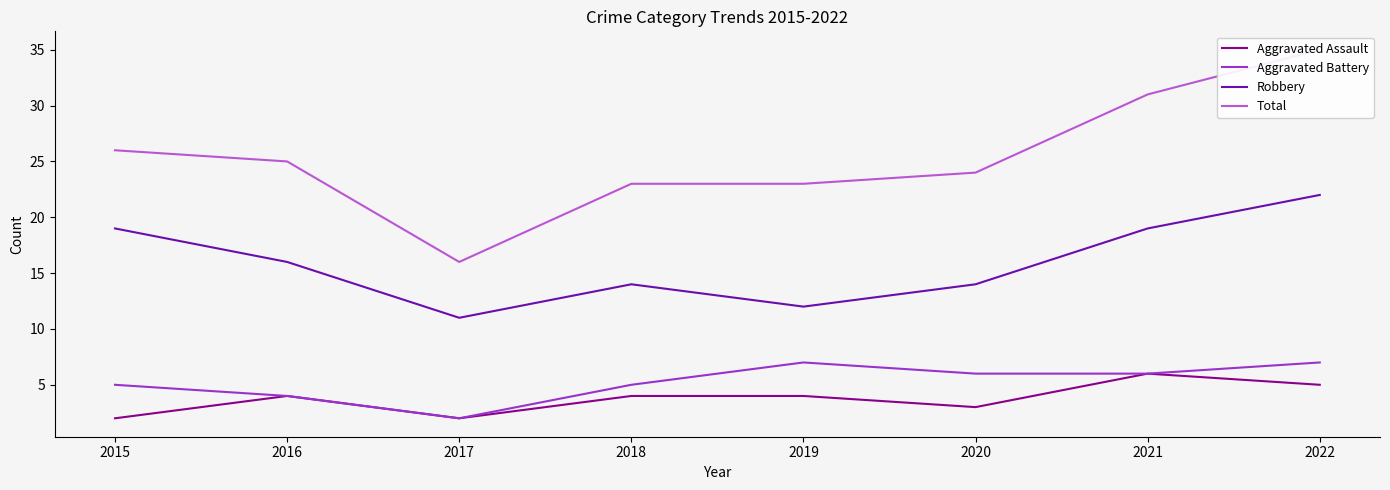

What value does the Robbery series have at 2021, to the nearest 10?

20